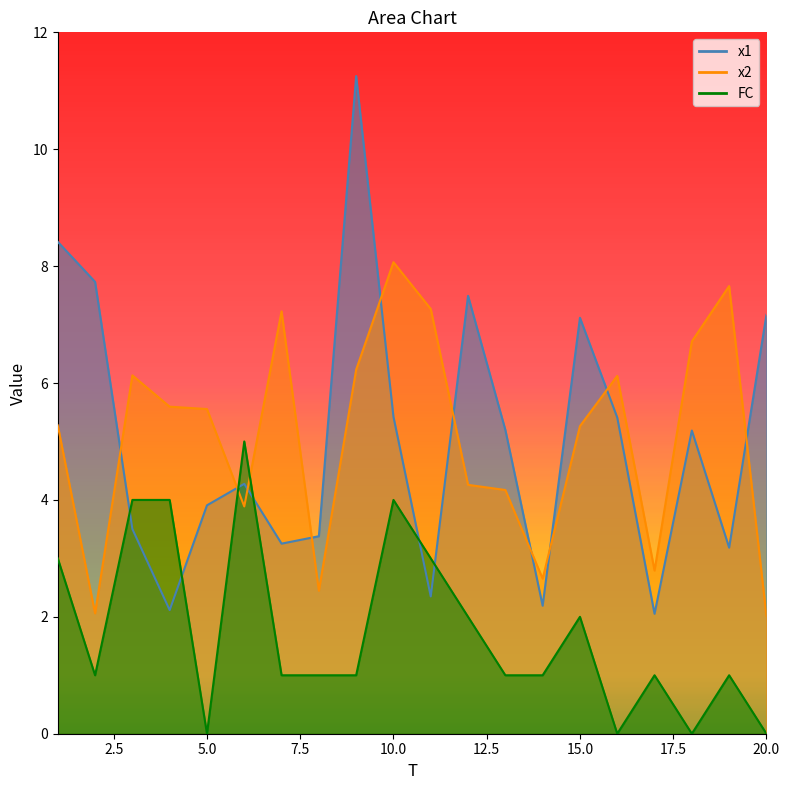

What is the value of the FC point at the 11th from the left?

3.0